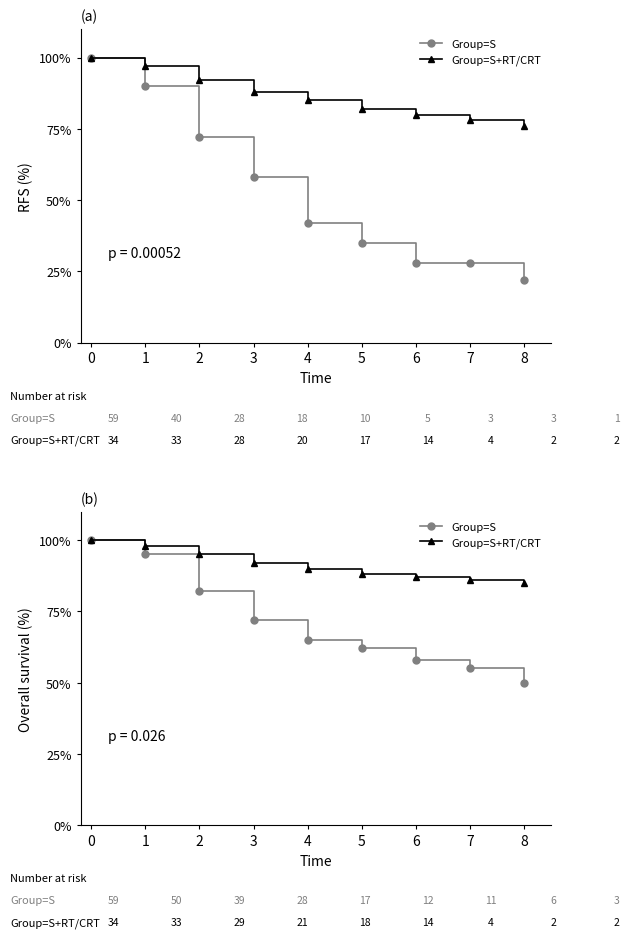

True or false: Group=S+RT/CRT and Group=S cross at least once.

False